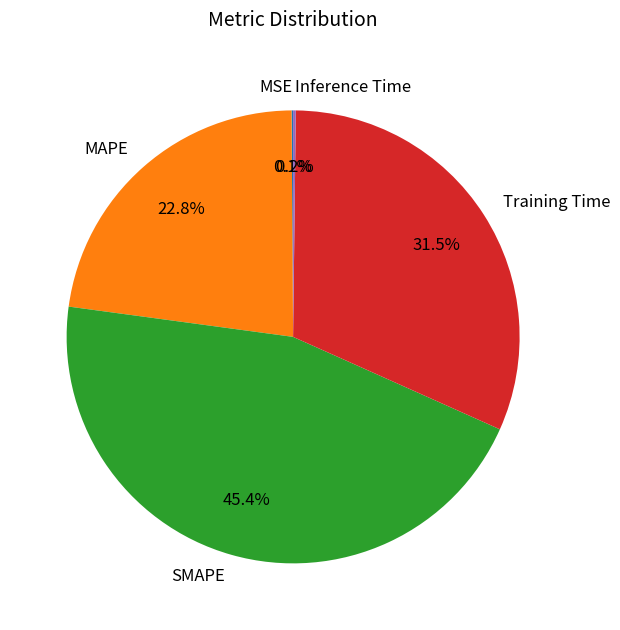

What portion of the pie excludes SMAPE?

54.6%